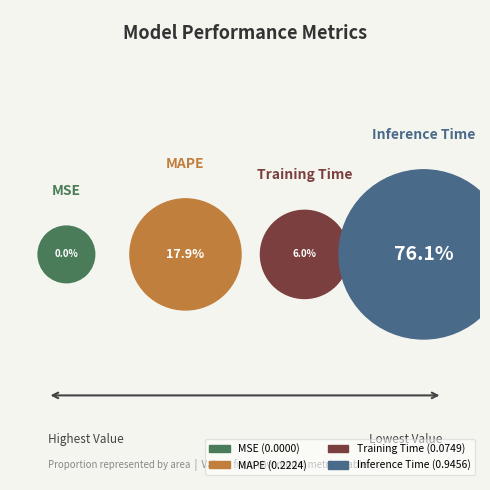

Rank the categories by value from highest to lowest.

Inference Time, MAPE, Training Time, MSE